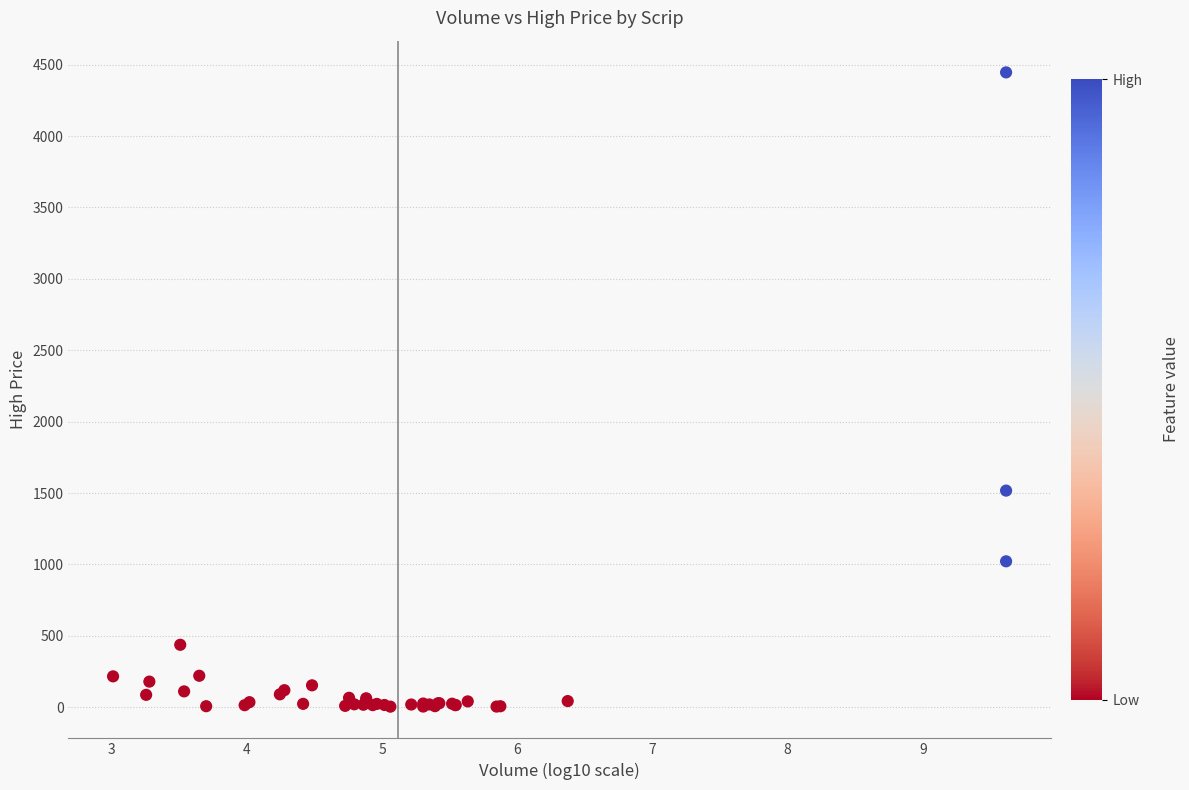

What Y value in the scatter plot is closest to 2224?

1516.9